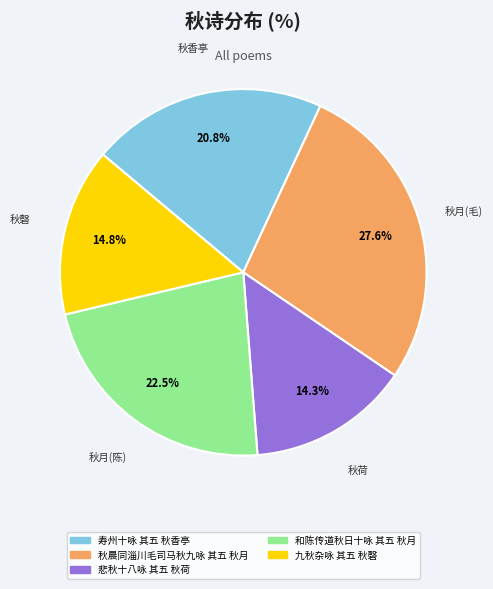

True or false: 九秋杂咏 其五 秋磬 accounts for 15% of the total.

True